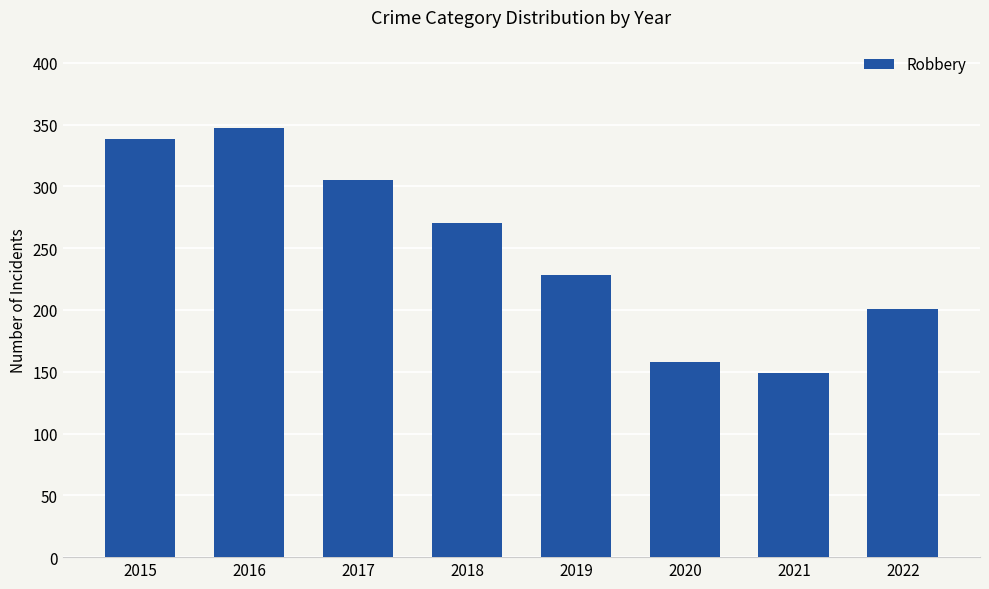

What is the value of the 7th bar from the left?

149